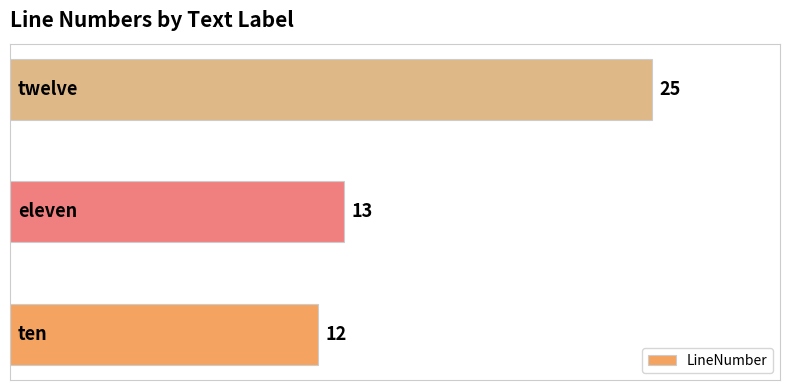

What is the average value?

17